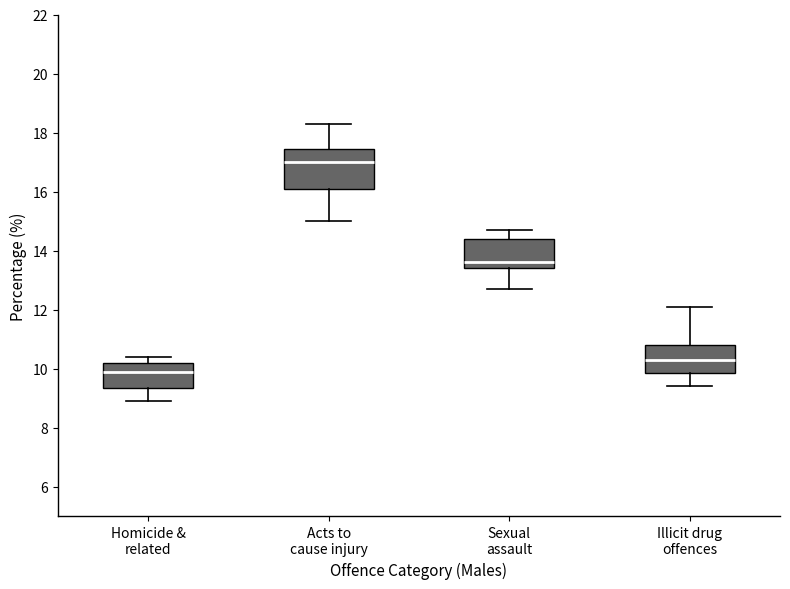

Which box has the highest median line?

Acts to cause injury